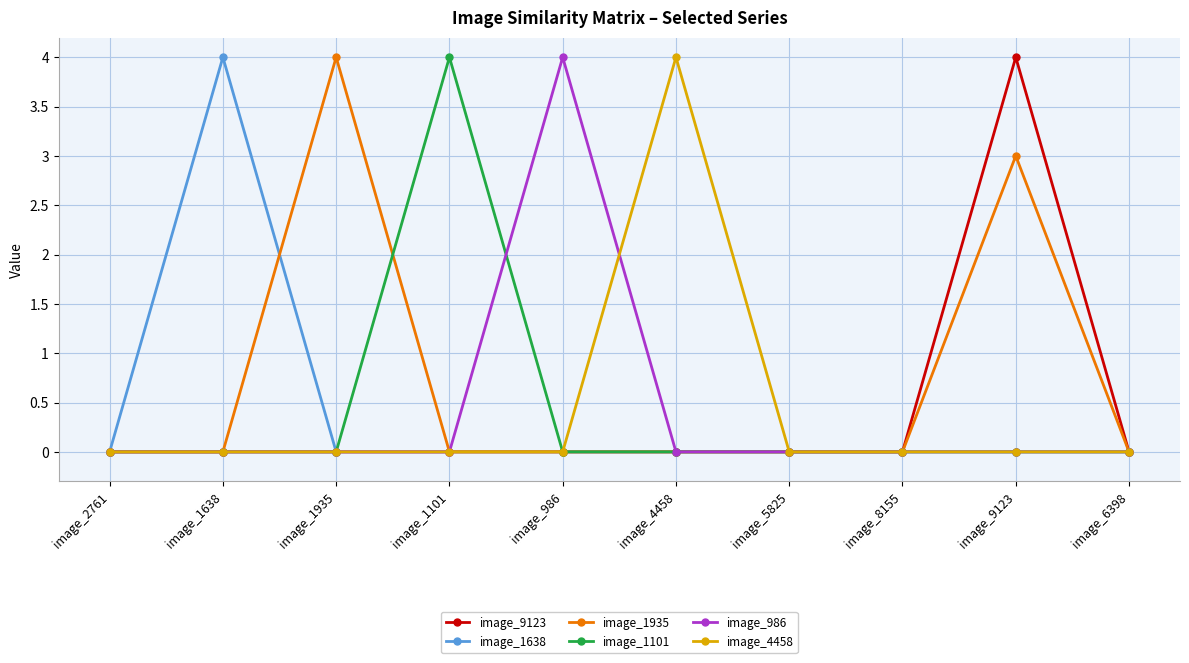

What position from the left is image_1935?

3